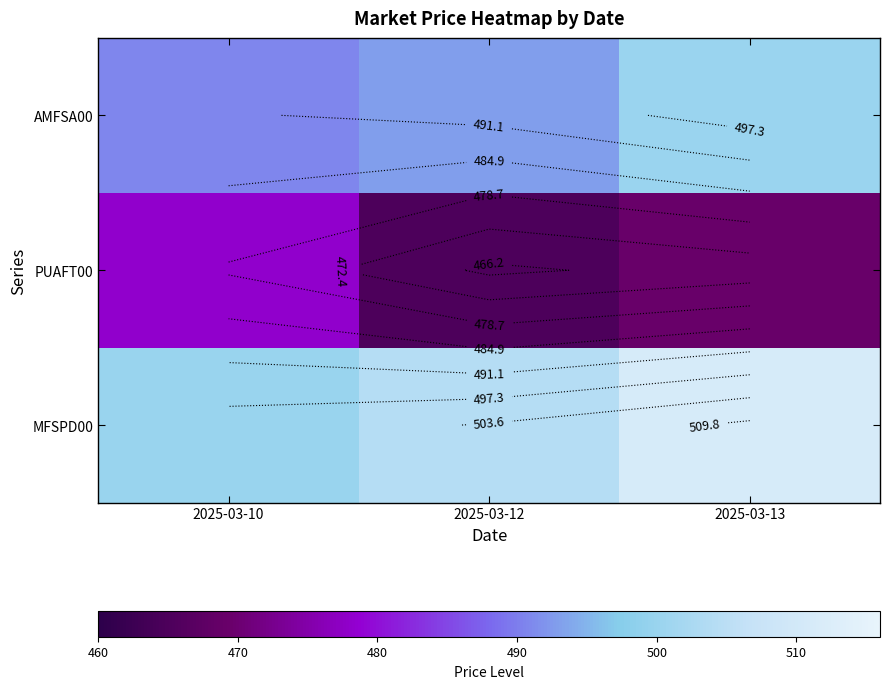

The value of PUAFT00 at 2025-03-10 is 277.8. True or false?

False